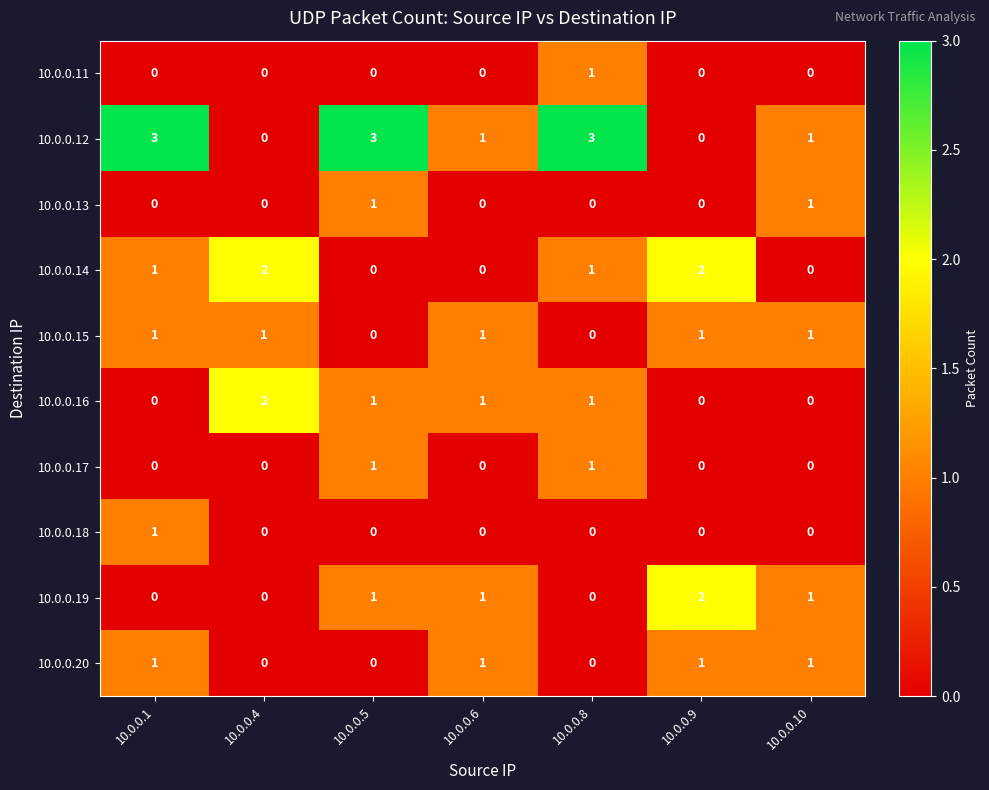

What is the maximum value shown in the chart?

3